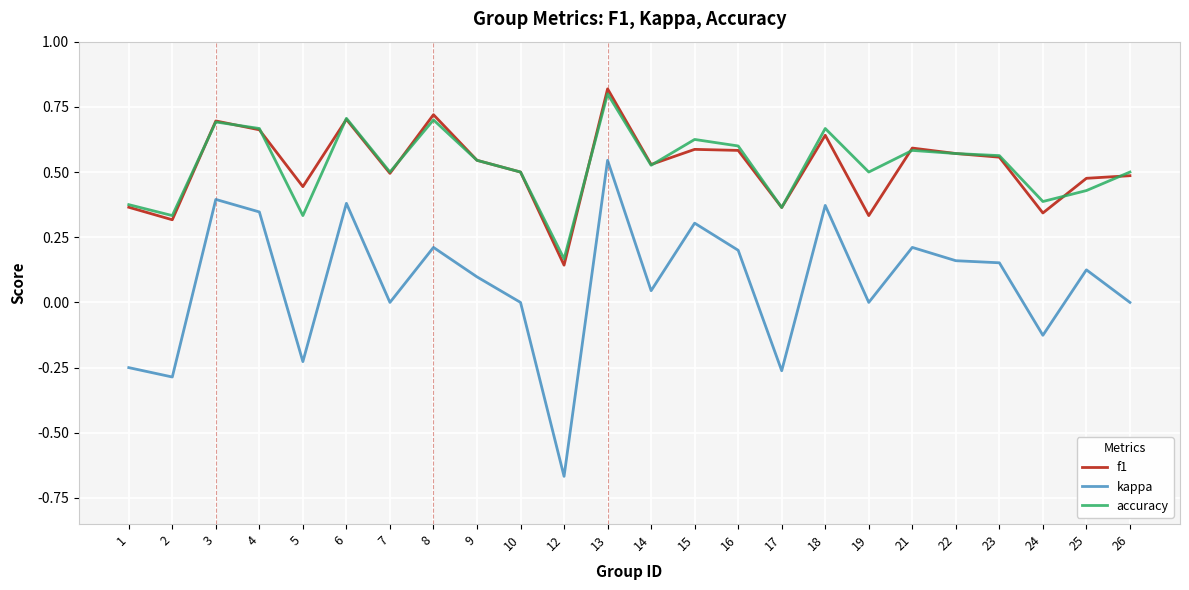

Which series has the widest spread of values?

kappa